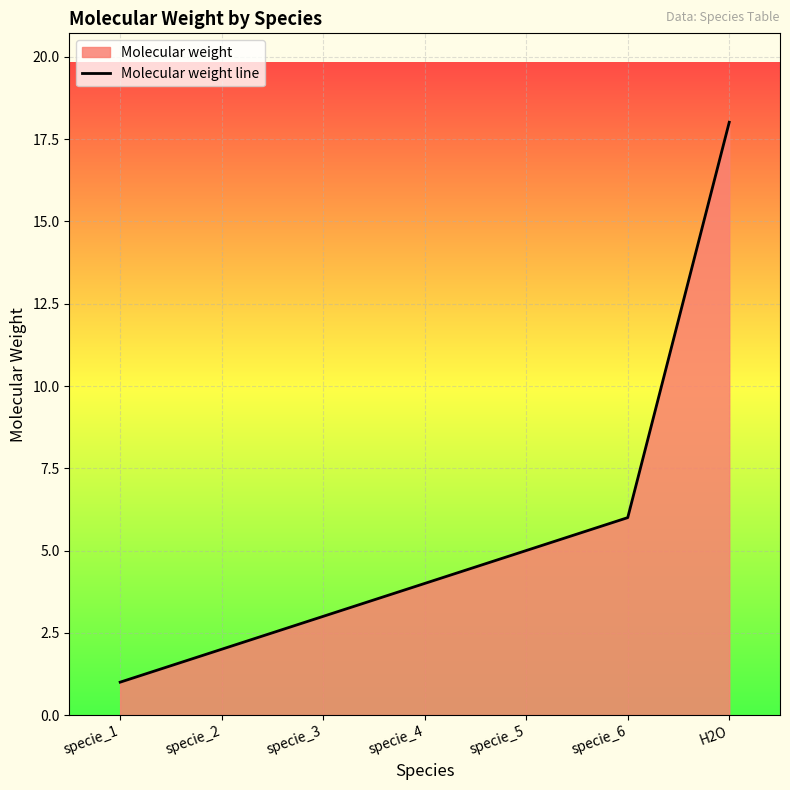

Does the chart display data point markers on the line(s)?

No